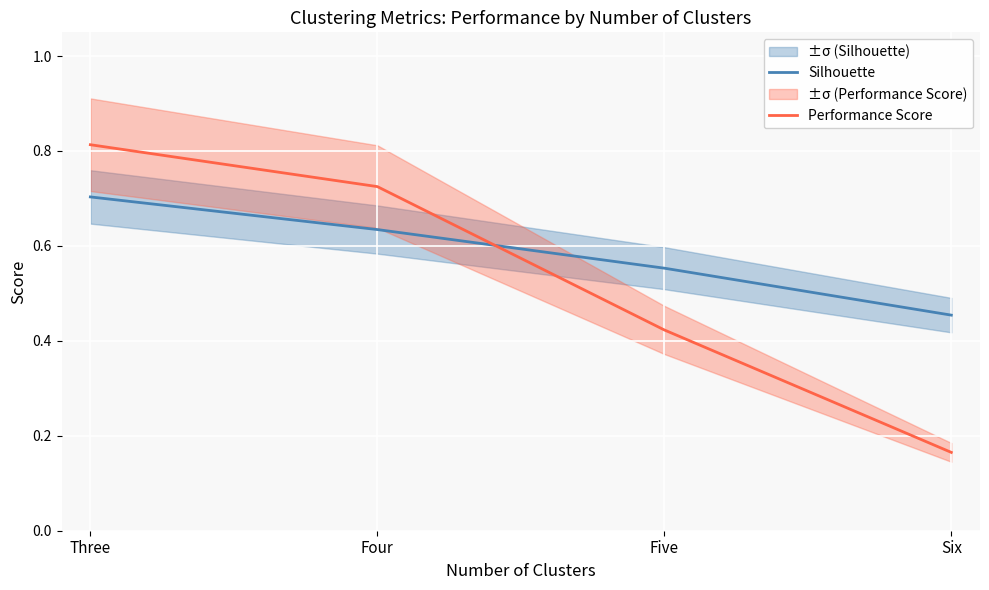

What is the maximum value shown in the chart?

0.8